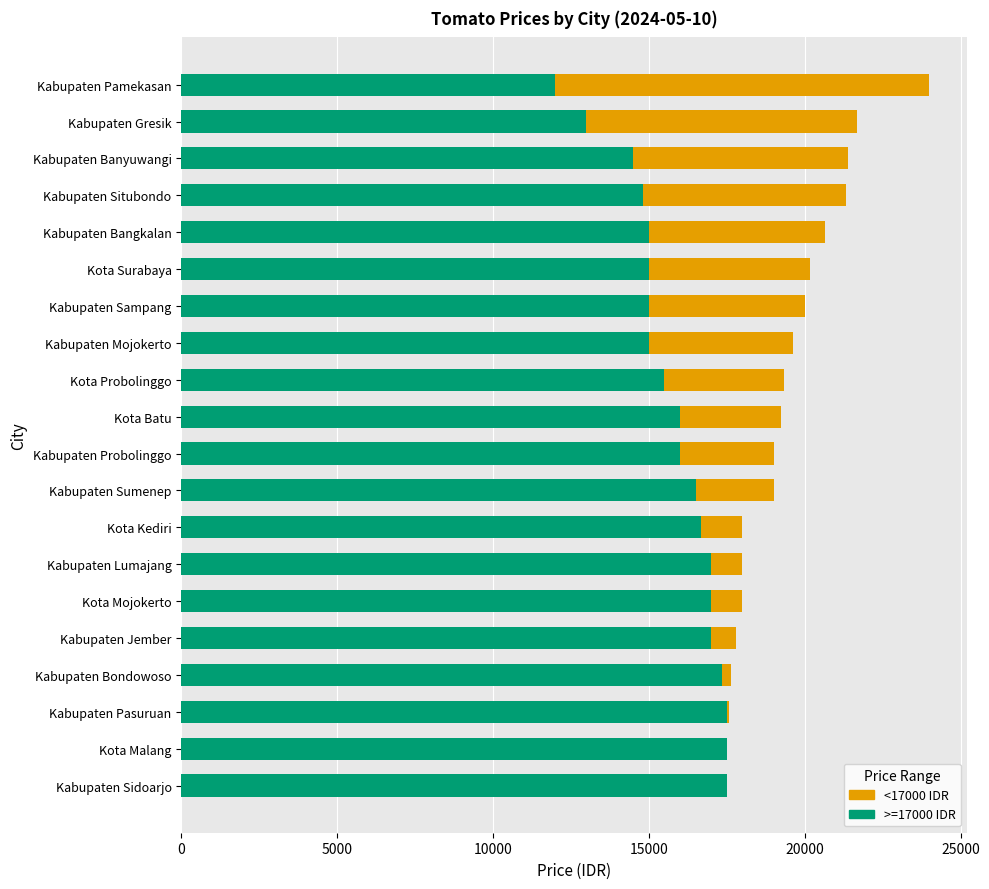

At which category is the sum across all series the highest?

Kabupaten Pamekasan